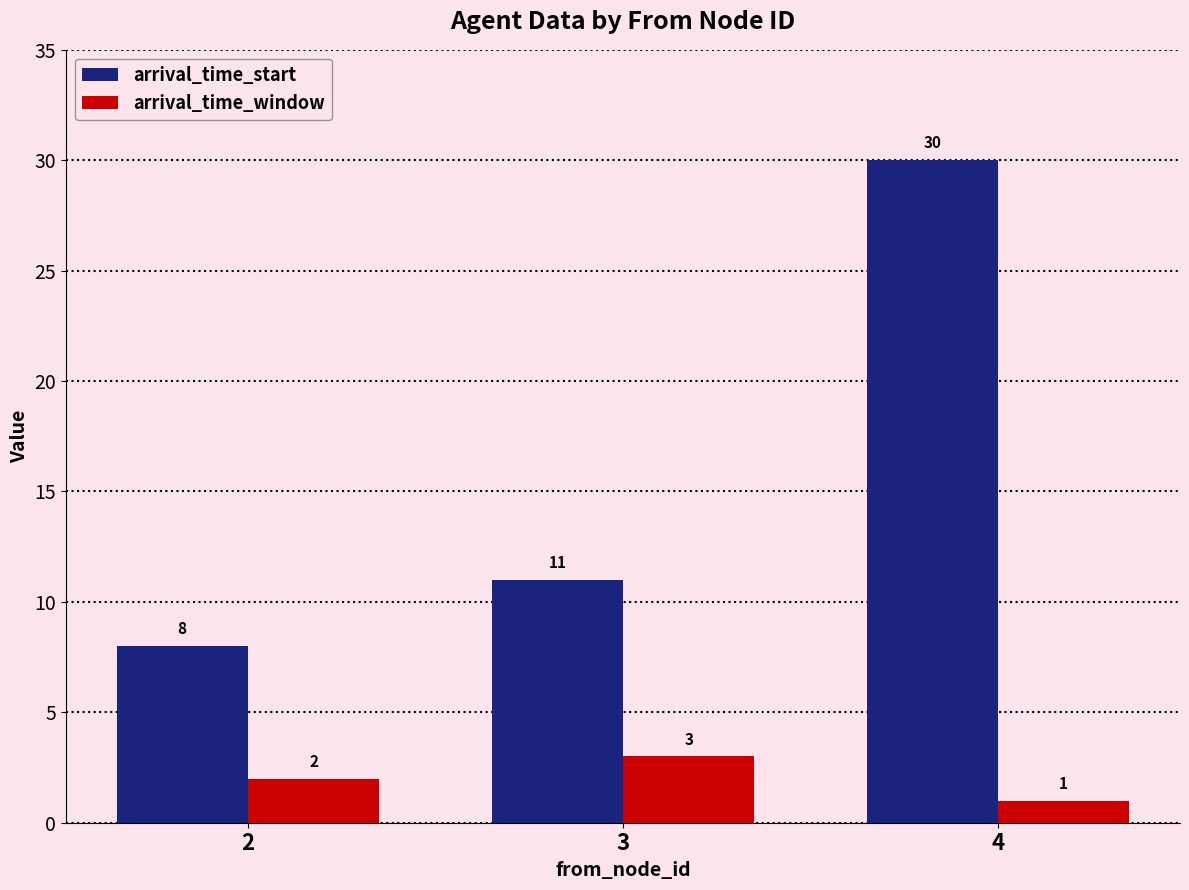

The value of arrival_time_window at 3 is 3. True or false?

True